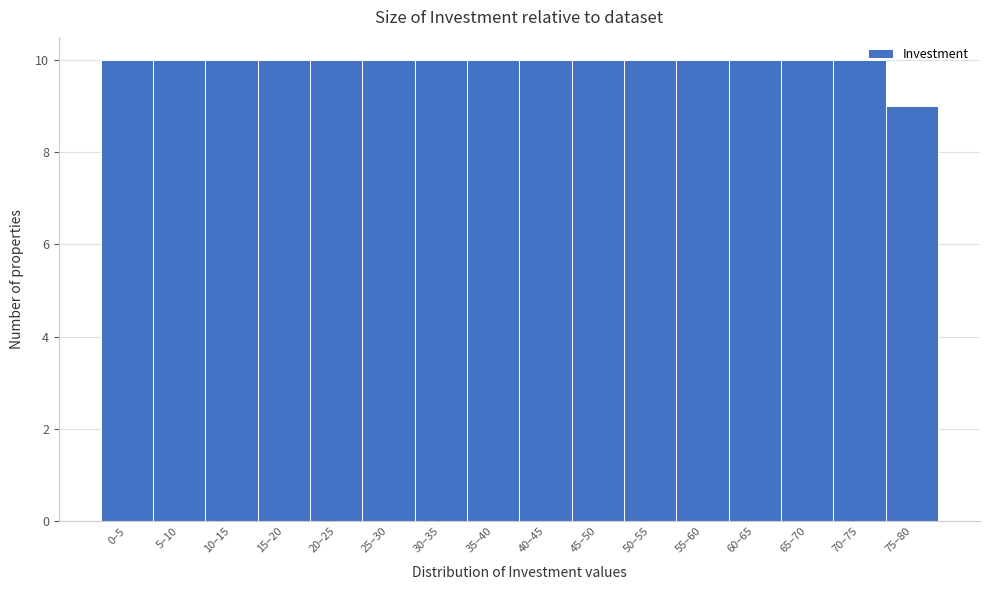

Reading left to right, transcribe all the data shown in this chart.

0–5=10	5–10=10	10–15=10	15–20=10	20–25=10	25–30=10	30–35=10	35–40=10	40–45=10	45–50=10	50–55=10	55–60=10	60–65=10	65–70=10	70–75=10	75–80=9